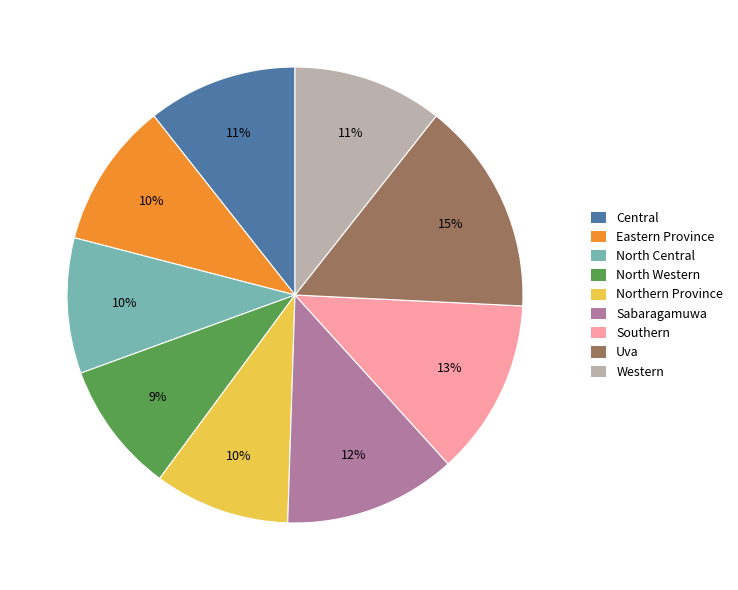

To the nearest percent, what percentage of the pie is Uva?

15%